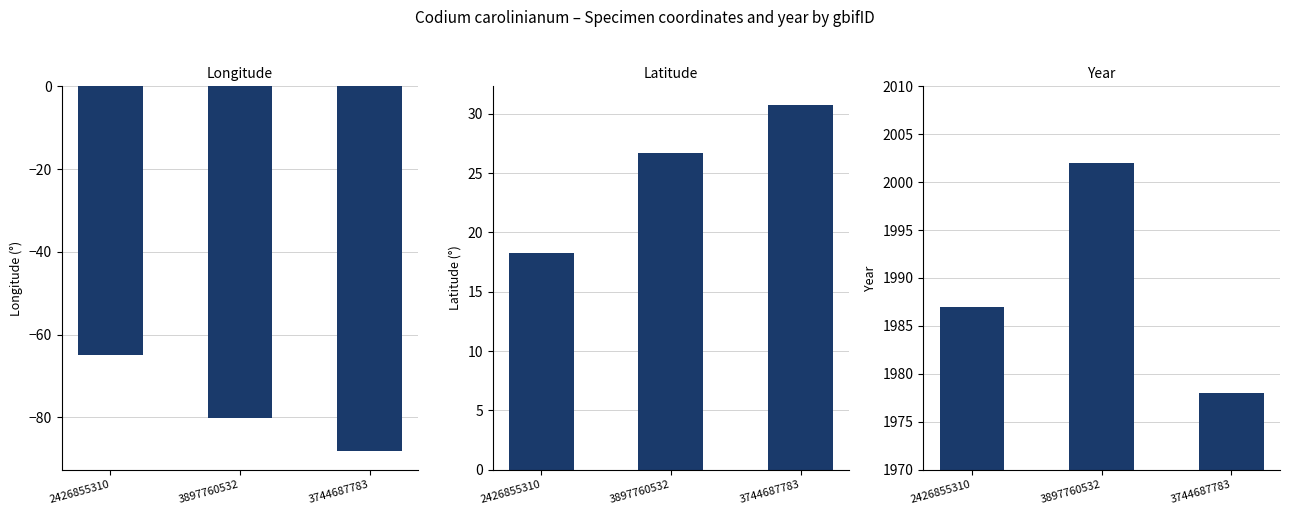

True or false: lat has a value of 9.6 at 2426855310.

False